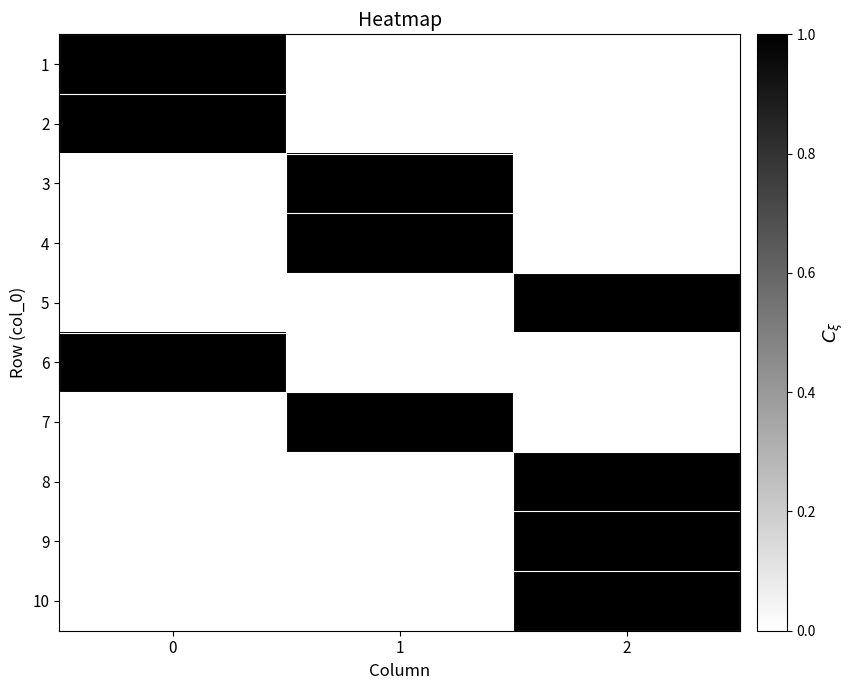

What is the difference between the highest and lowest values at 2?

1